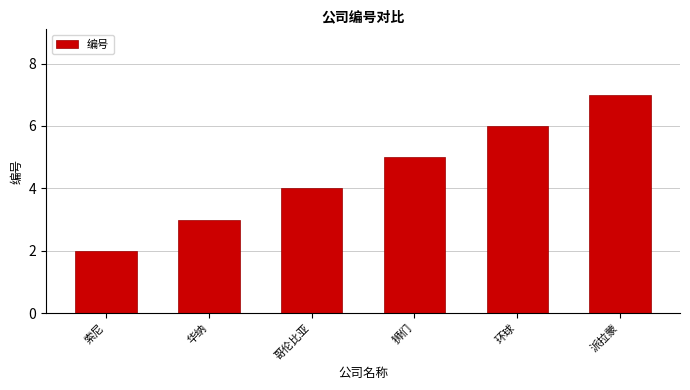

What is the label of the 1st bar from the right?

派拉蒙